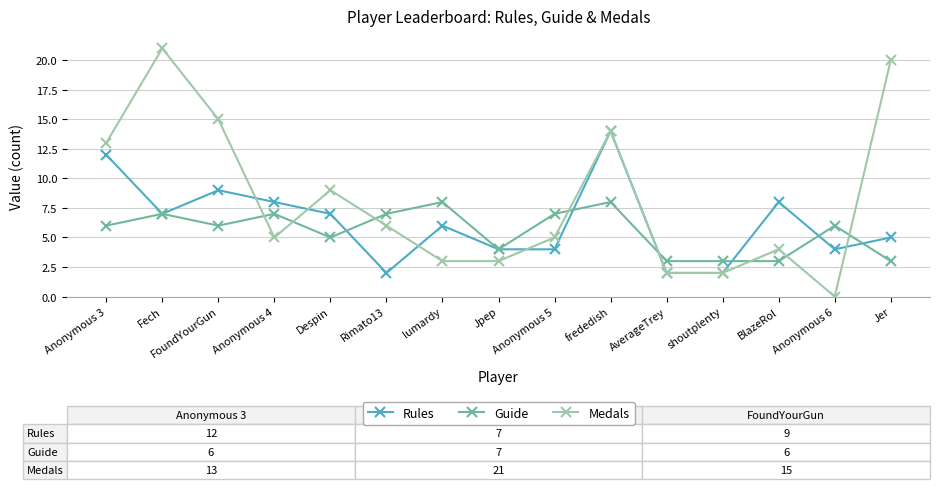

What is the value of the Rules point at the 13th from the left?

8